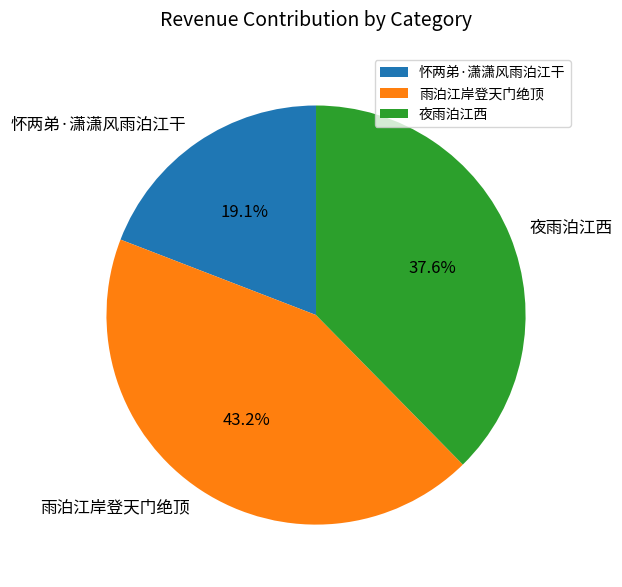

How many segments does this pie chart have?

3